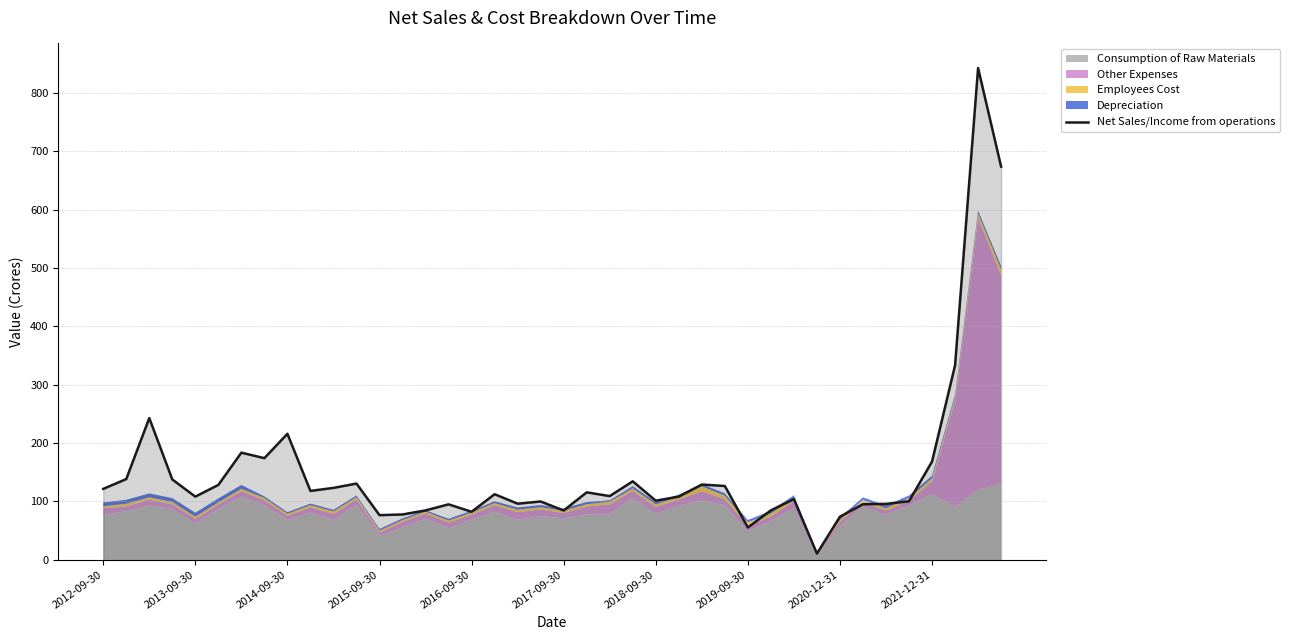

Reading left to right, what are all the values shown in this chart?

121.5	138.3	242.8	137.6	108.2	128.3	183.5	174.1	215.9	118.0	123.2	130.6	76.5	77.6	84.6	95.0	82.3	112.3	96.1	99.9	84.5	115.5	109.1	134.4	101.2	108.3	128.9	126.4	55.4	84.7	104.0	10.6	73.8	95.2	95.7	100.3	168.3	333.2	842.7	673.8